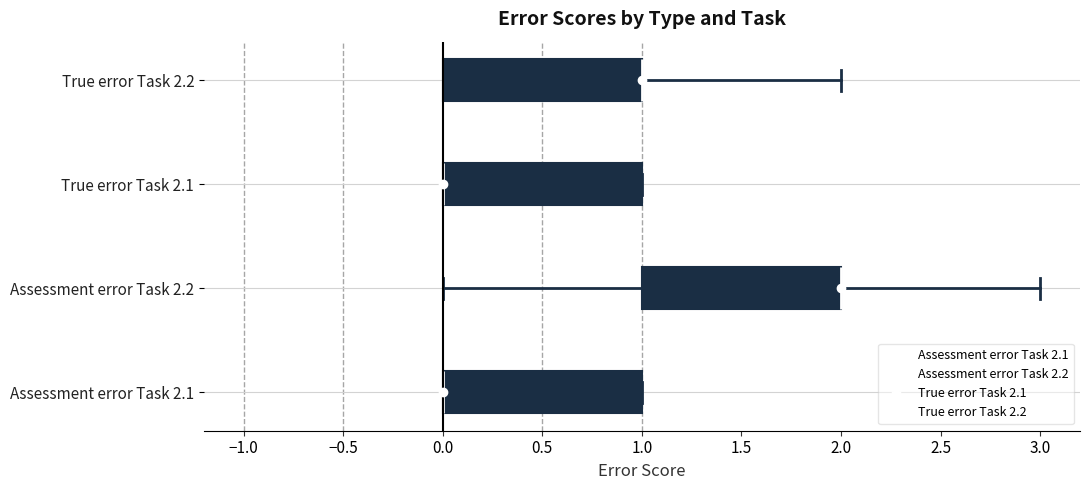

Reading bottom to top, transcribe this box plot: for each box, give where its median line is, the range the box spans, and where its two whiskers end, as read against the x-axis. The values are not printed on the chart, so give them approximately, as read against the axis.

Assessment error Task 2.1: median 0 (drawn on the box's left edge), box 0 to 1, whiskers 0 to 1
Assessment error Task 2.2: median 2 (drawn on the box's right edge), box 1 to 2, whiskers 0 to 3
True error Task 2.1: median 0 (drawn on the box's left edge), box 0 to 1, whiskers 0 to 1
True error Task 2.2: median 1 (drawn on the box's right edge), box 0 to 1, whiskers 0 to 2